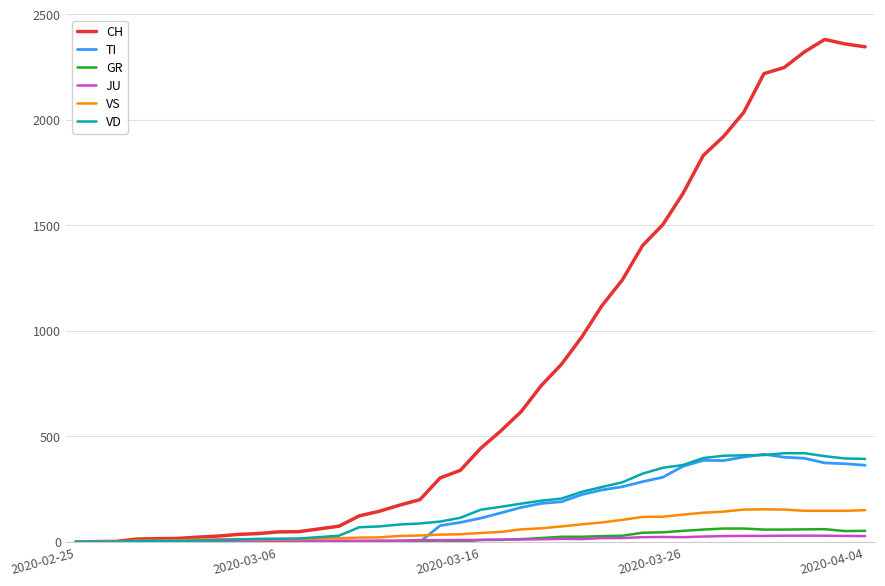

Which series has the largest total across all categories?

CH